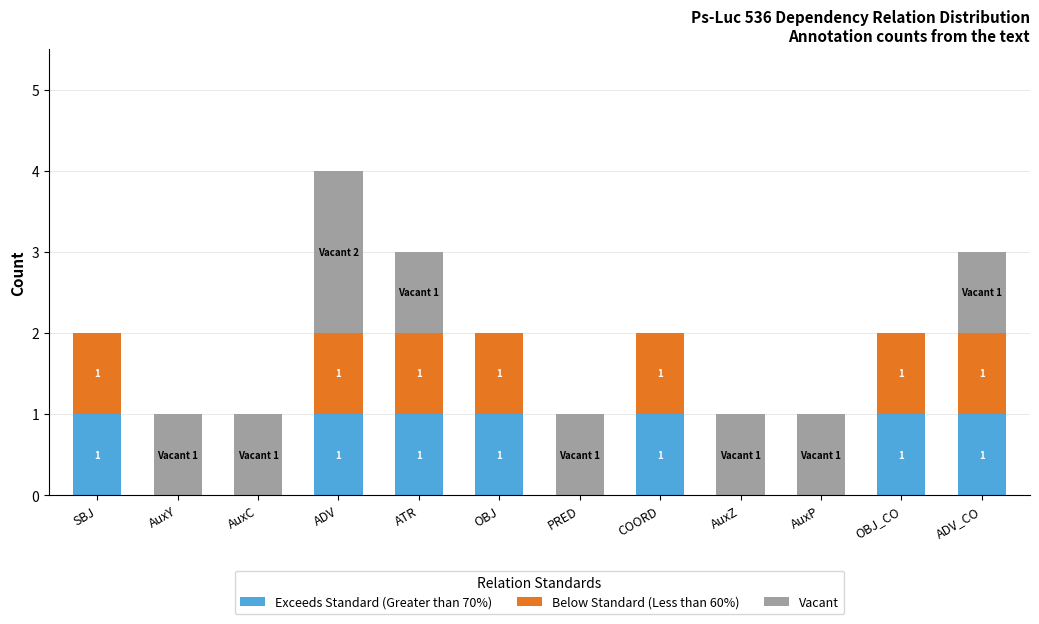

At which category is the sum across all series the highest?

ADV